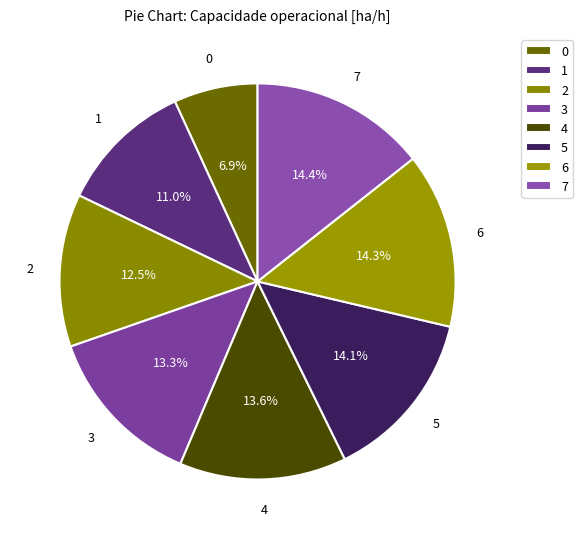

How many slices are in this pie chart?

8